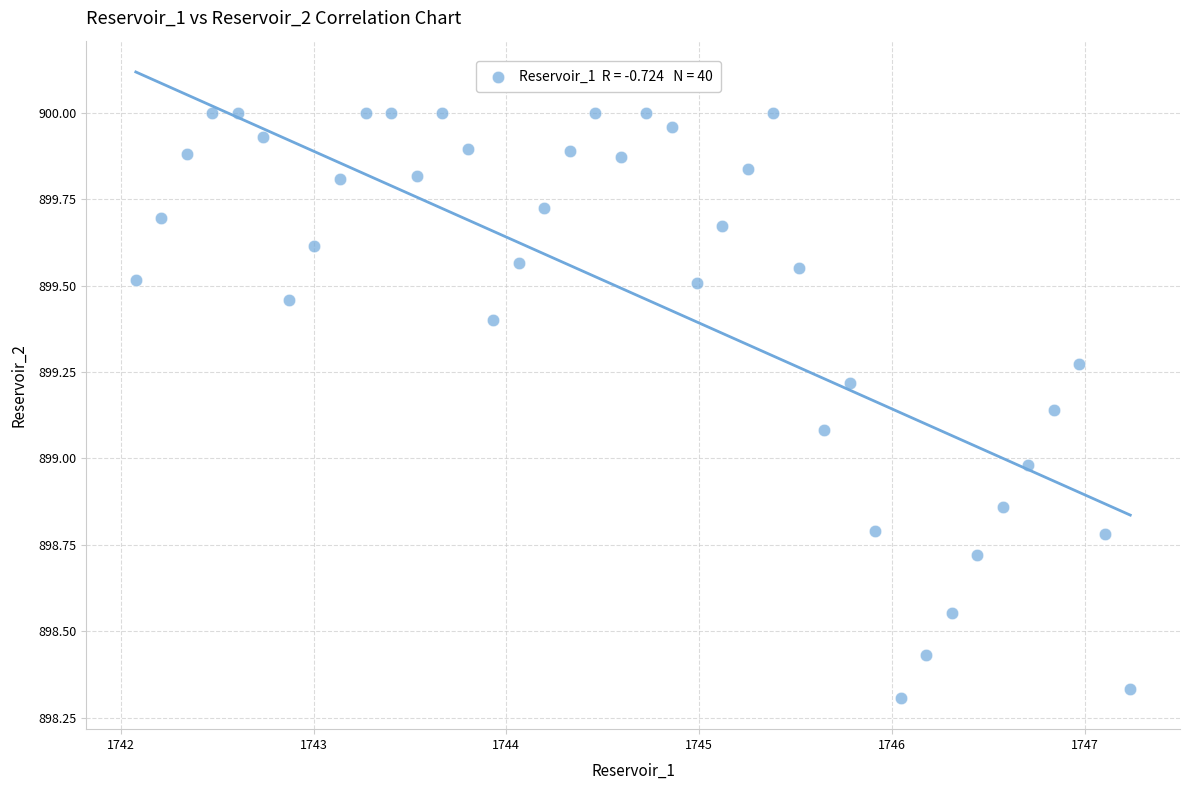

What is the range of X values (max minus min)?

5.2